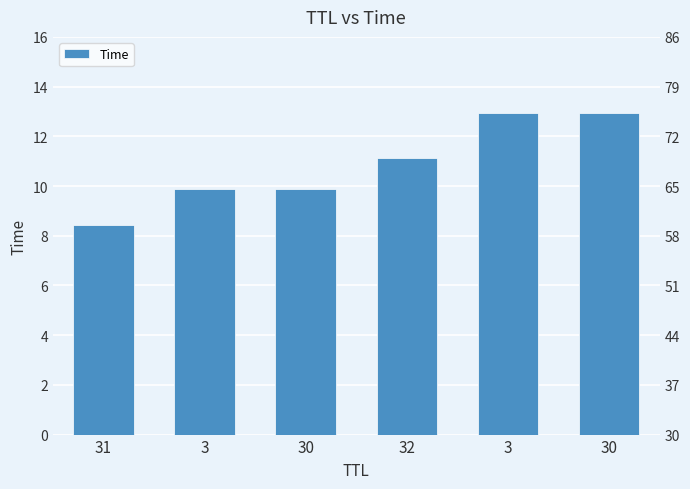

Approximately how many times larger is the value at 30 compared to 3?

1.3